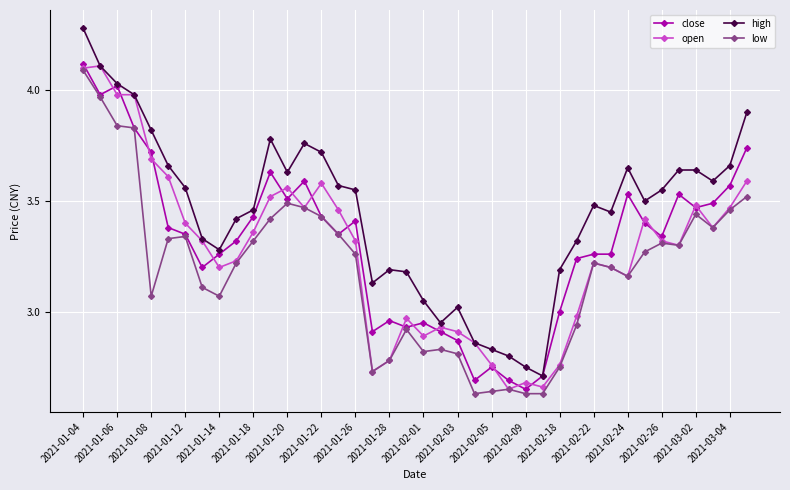

Count the number of data series in this chart.

4